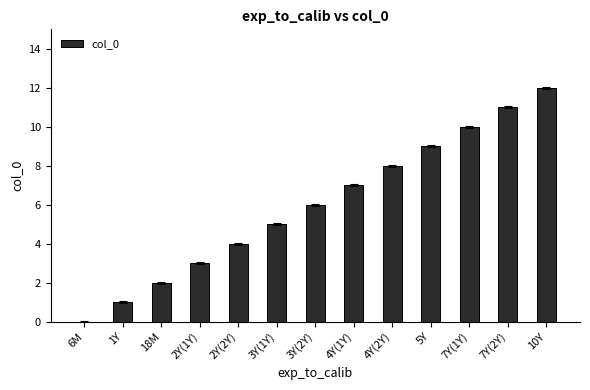

What is the ratio of the value at 5Y to the value at 7Y(1Y)?

0.9